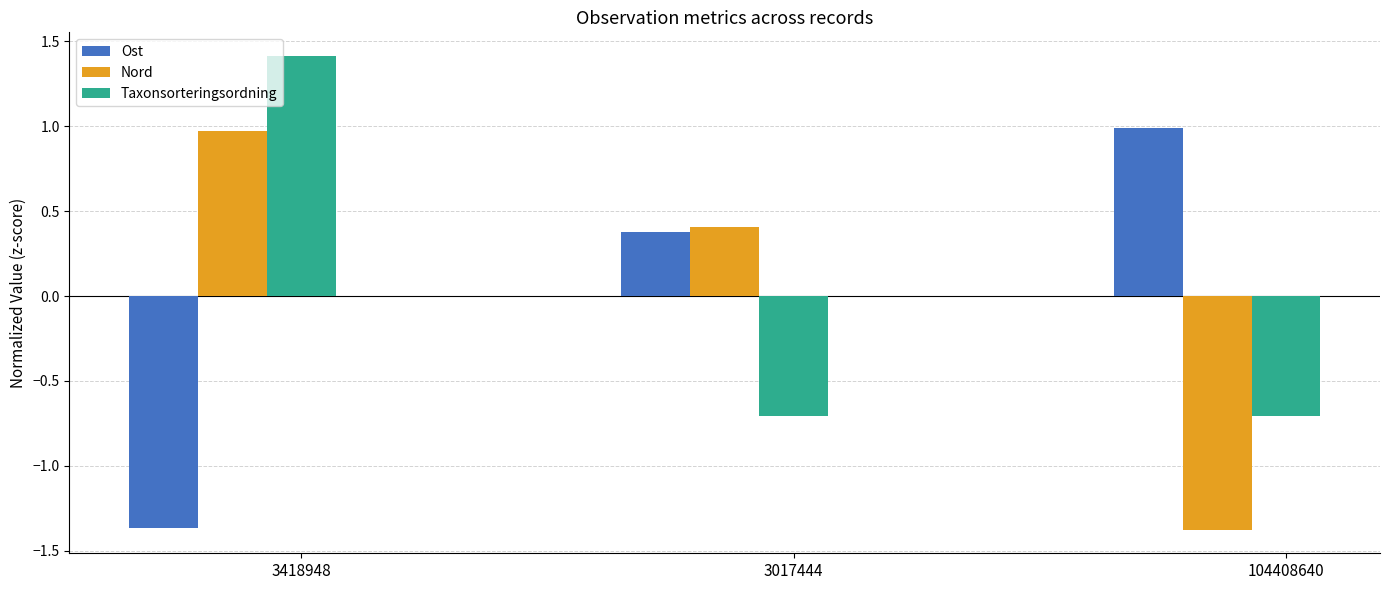

At which label does Ost reach its minimum?

3418948